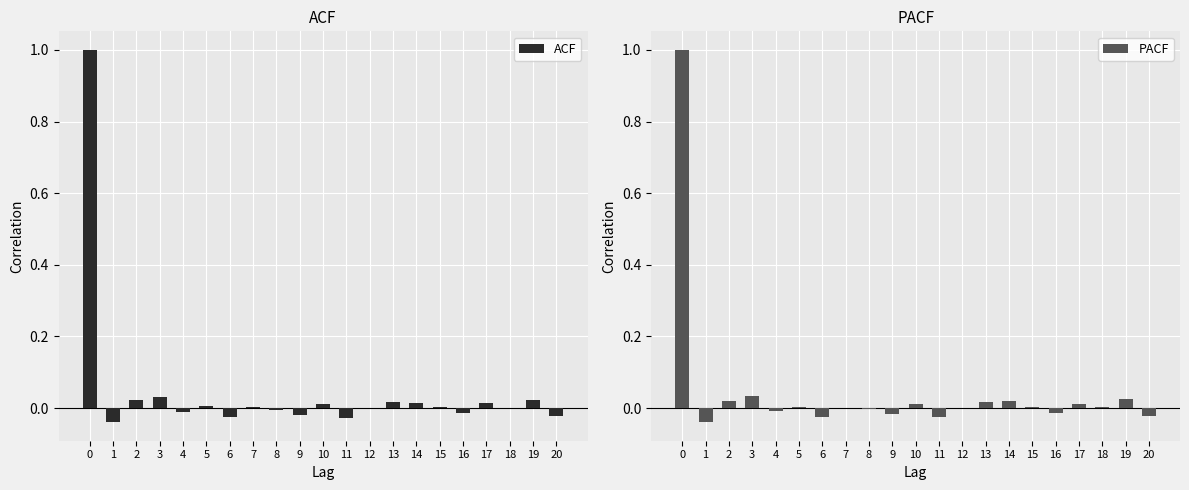

The ACF series shows 0.0 at 13. True or false?

True